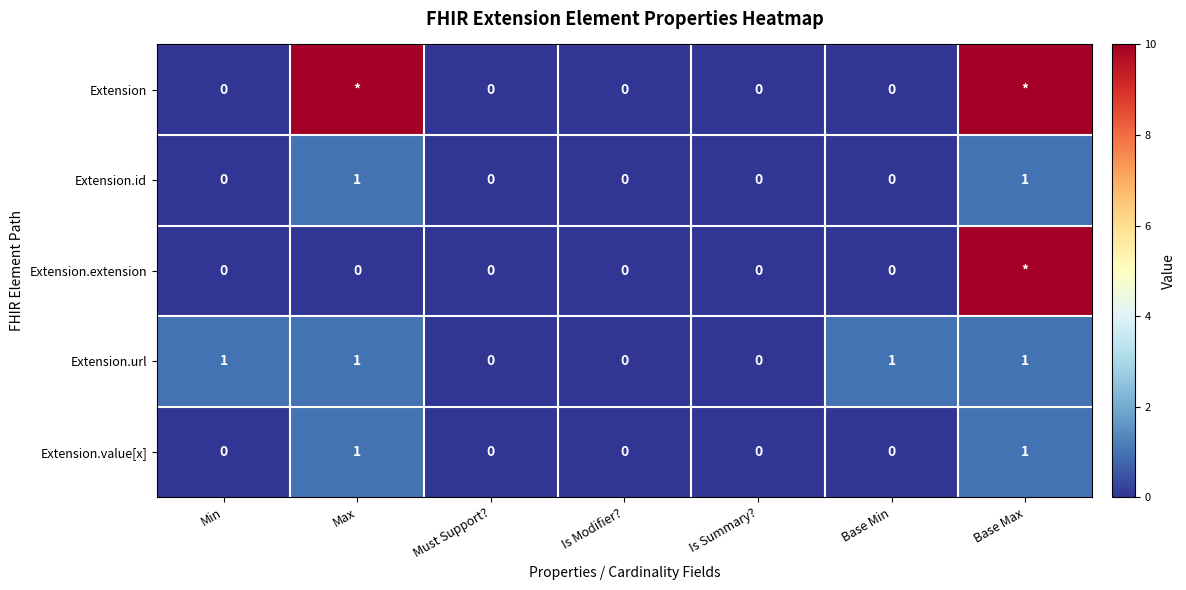

Count the Extension.value[x] values in the range 0 to 1.

7